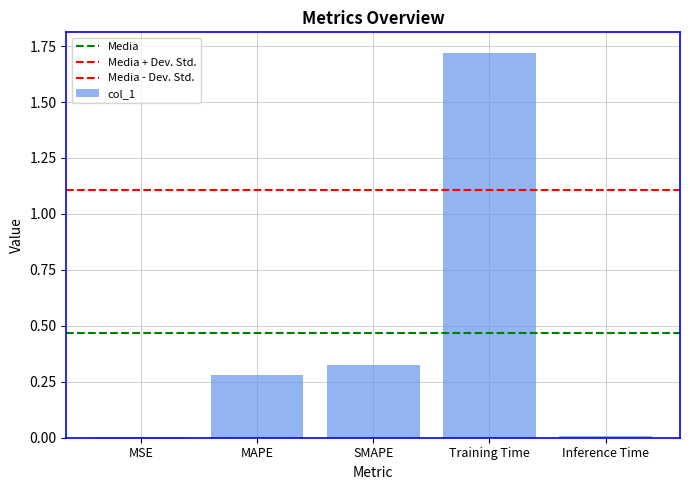

List the labels in order of value, largest first.

Training Time, SMAPE, MAPE, Inference Time, MSE